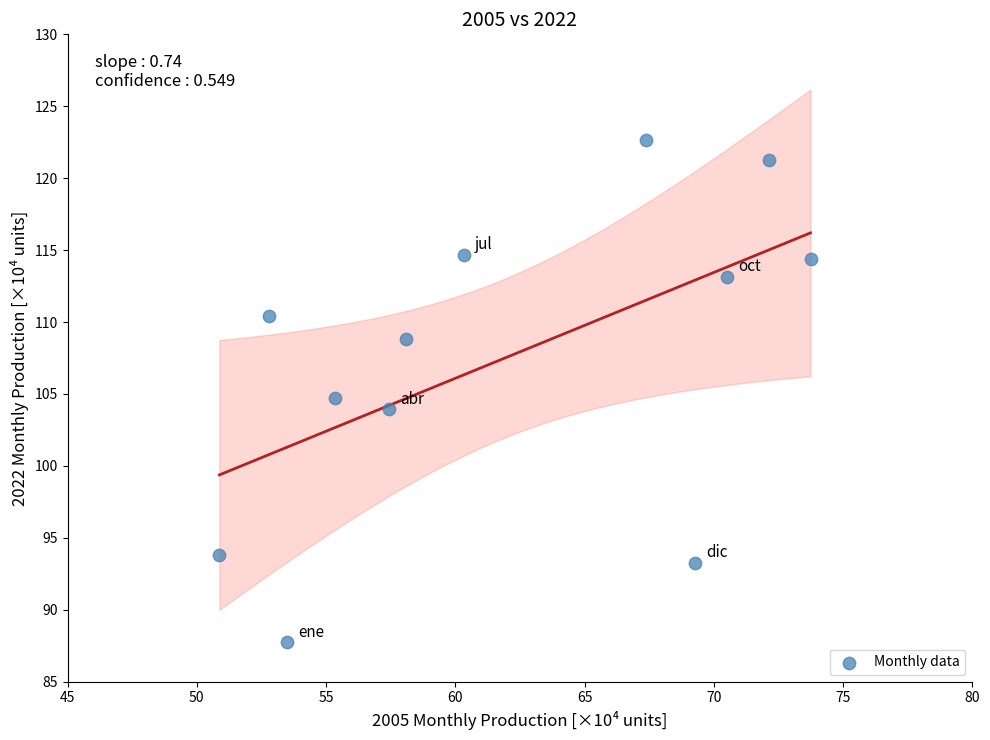

What is the range of Y values (max minus min)?

34.9